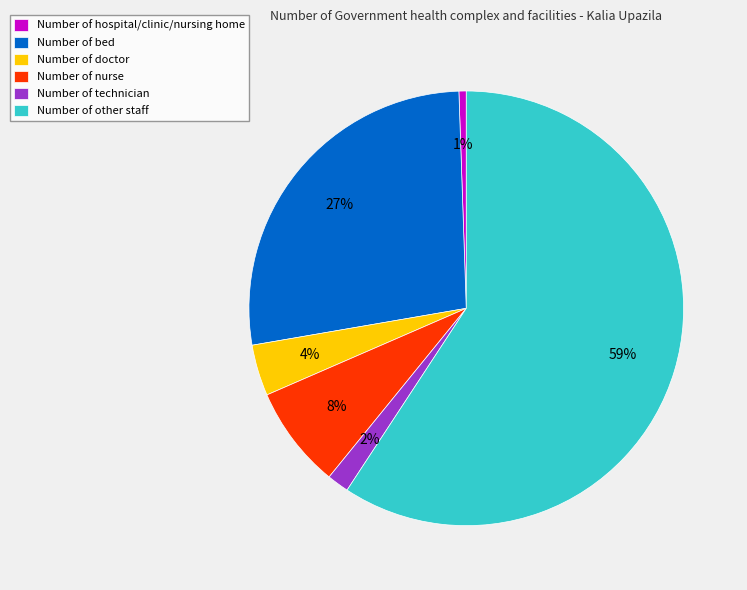

To the nearest percent, what is the average slice percentage?

17%